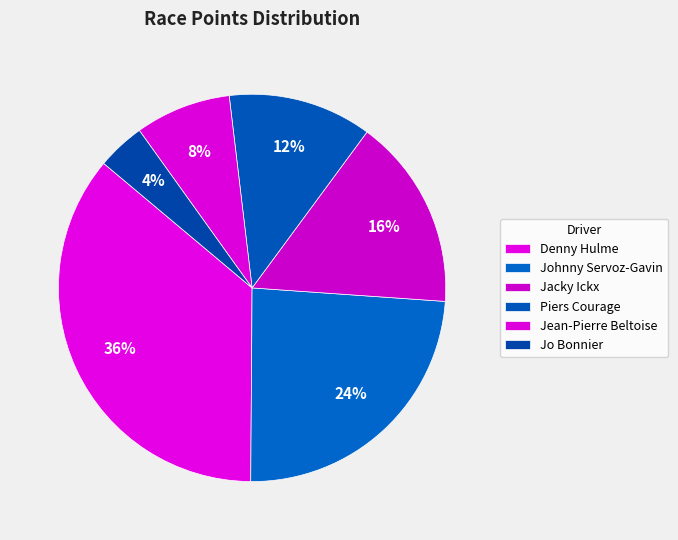

Which category has the smallest portion of the pie?

Jo Bonnier